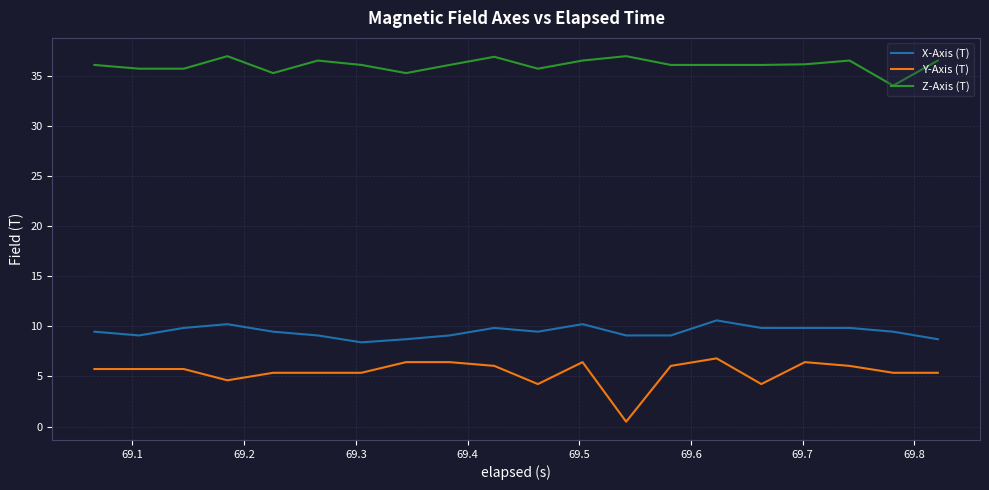

Which series has the largest range (max minus min)?

Y-Axis (T)